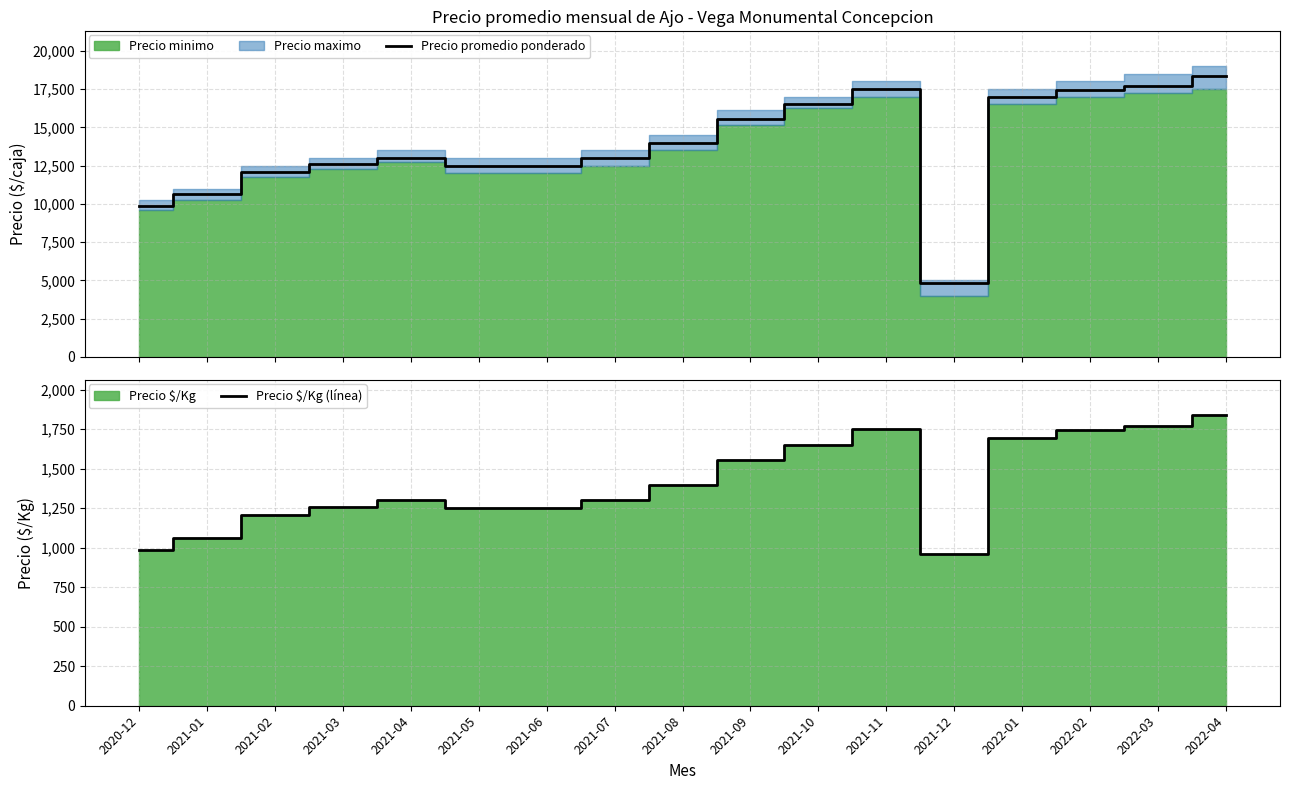

What is the label of the 12th point from the left?

2021-11